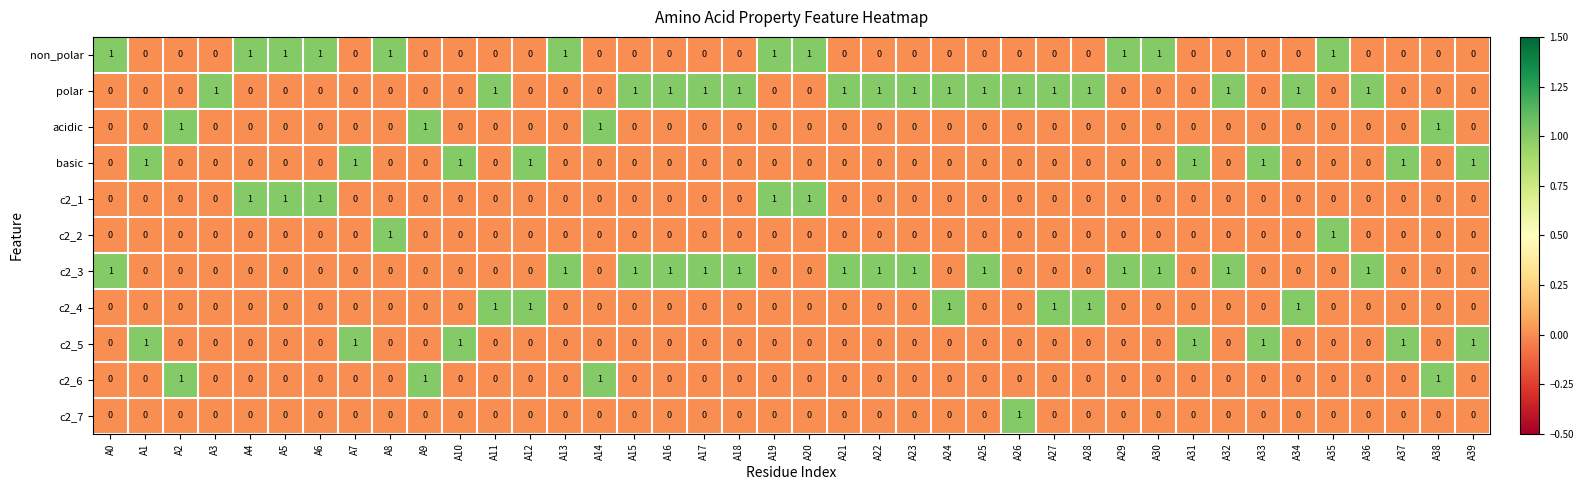

What is the sum of all basic values?

8